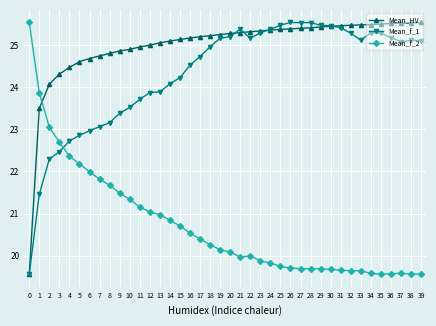

Is it true that Mean_f_1 equals 40.8 at 7?

False